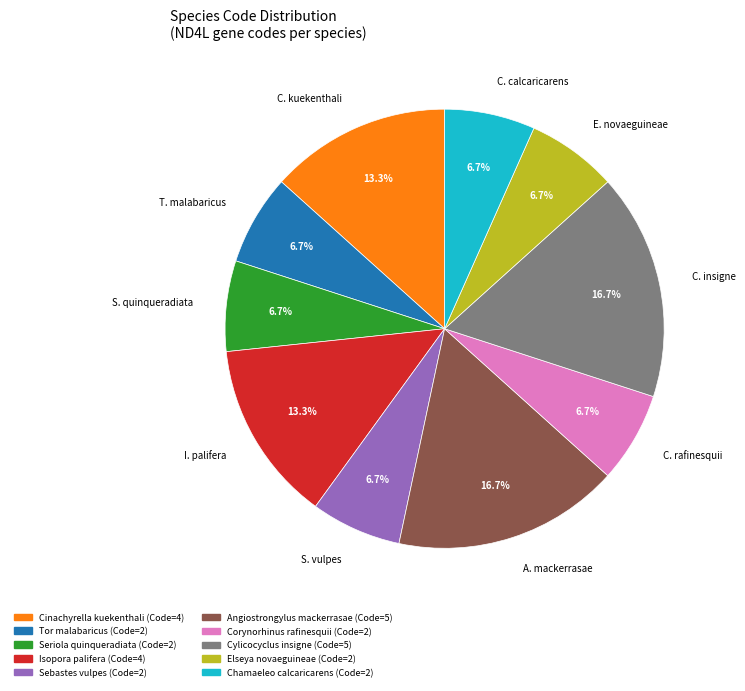

To the nearest percent, what is the difference between the largest and smallest slice percentages?

10%